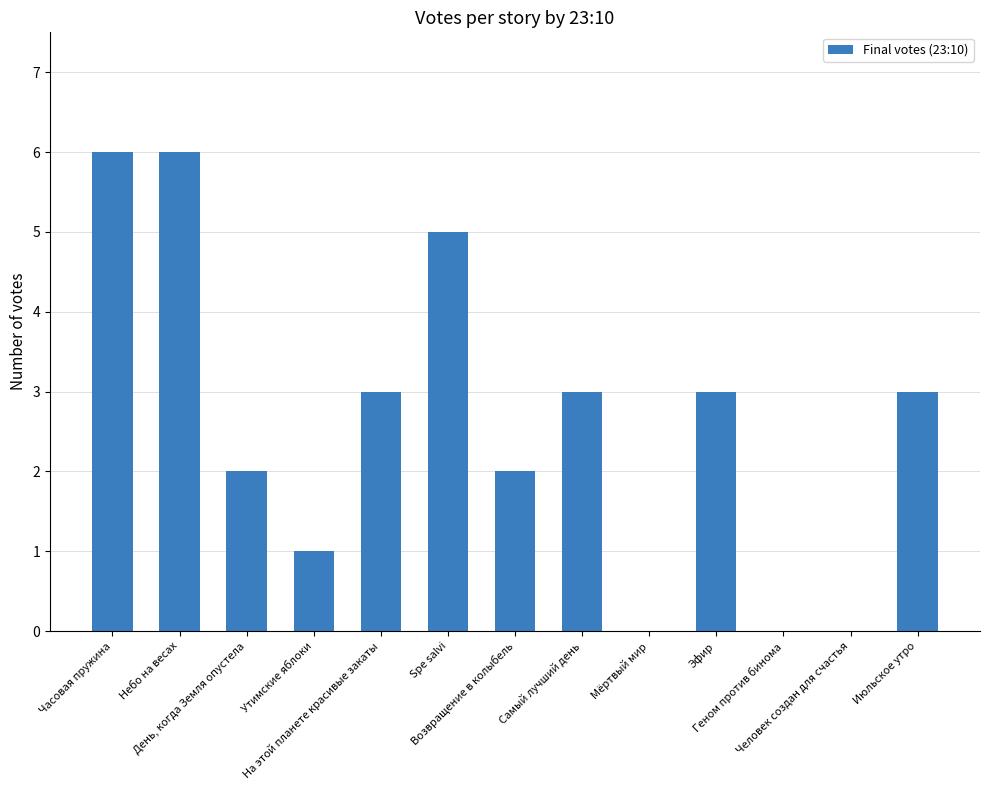

What is the greatest value displayed?

6